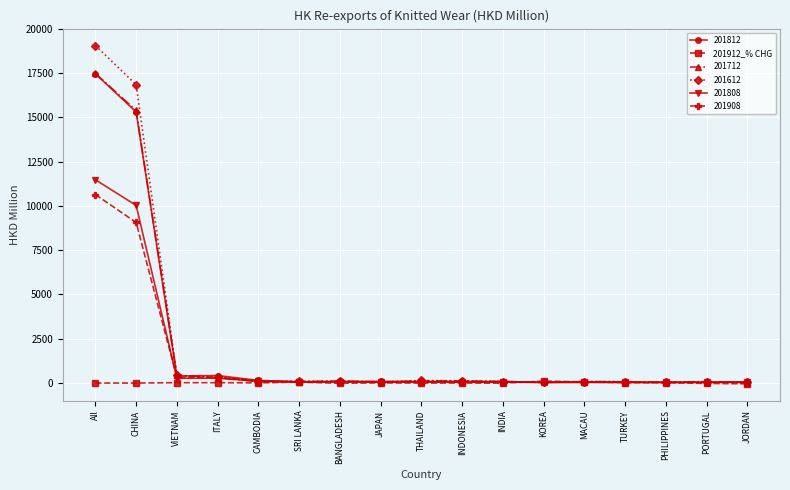

How many lines are shown in the chart?

6